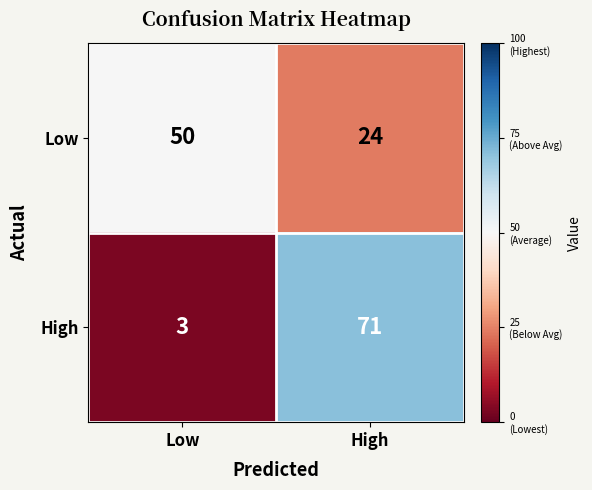

The value of High at High is 96. True or false?

False